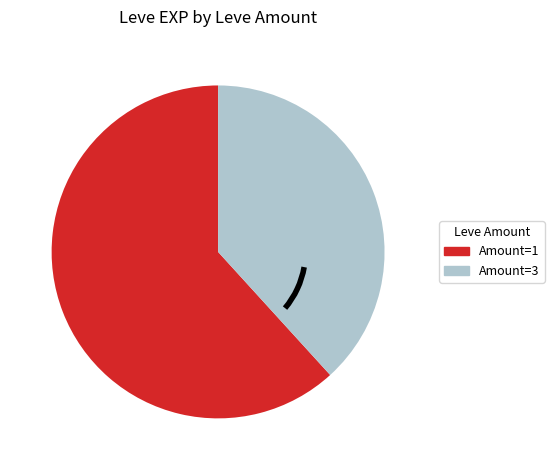

Is there a majority slice in this chart?

Yes